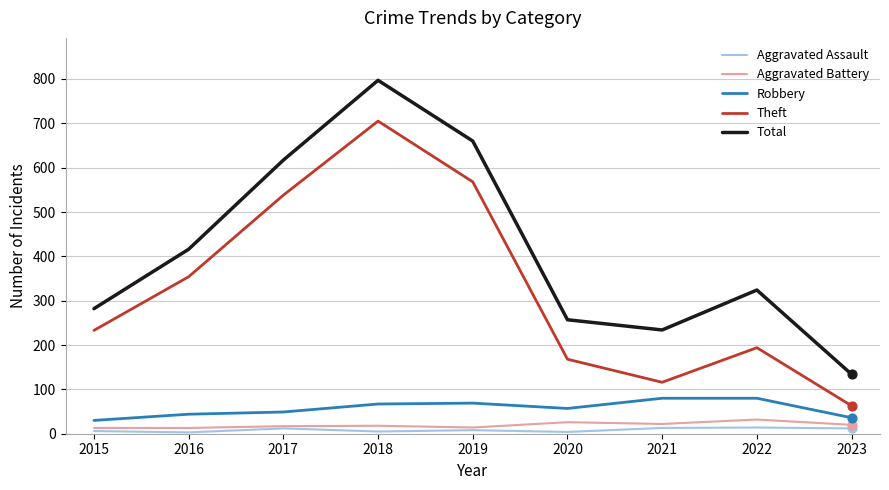

Which series has the largest total across all categories?

Total